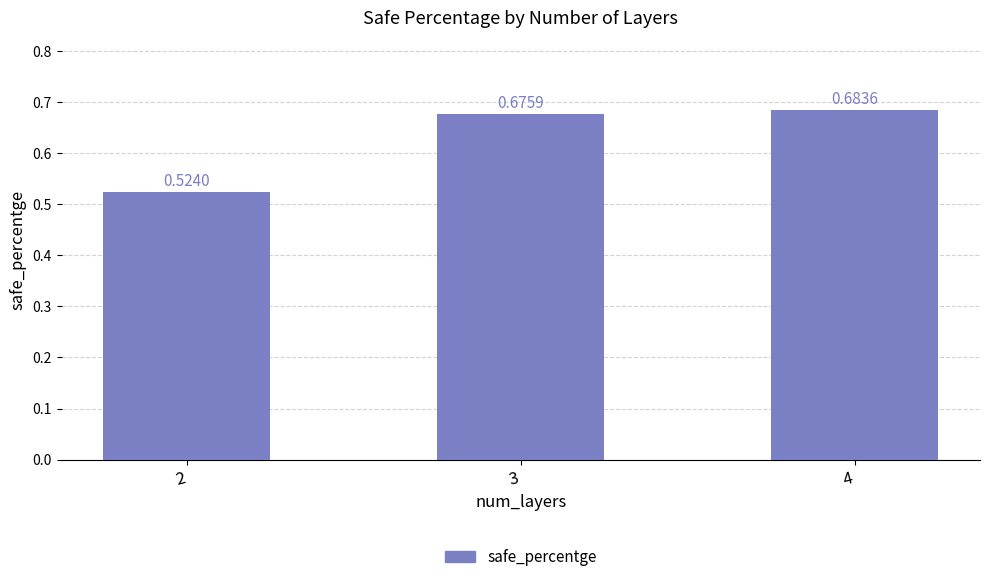

What is the sum of all values?

1.9